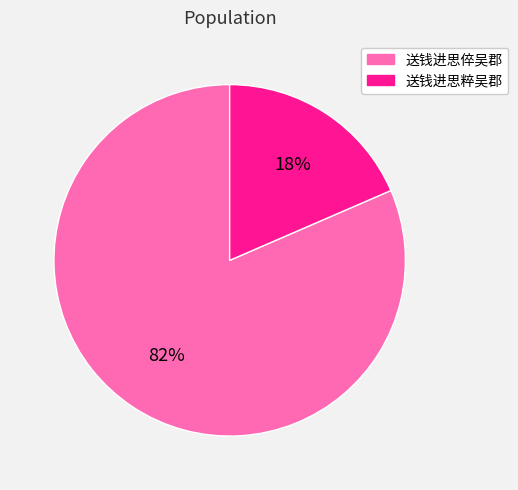

To the nearest percent, what portion does 送钱进思粹吴郡 represent?

18%